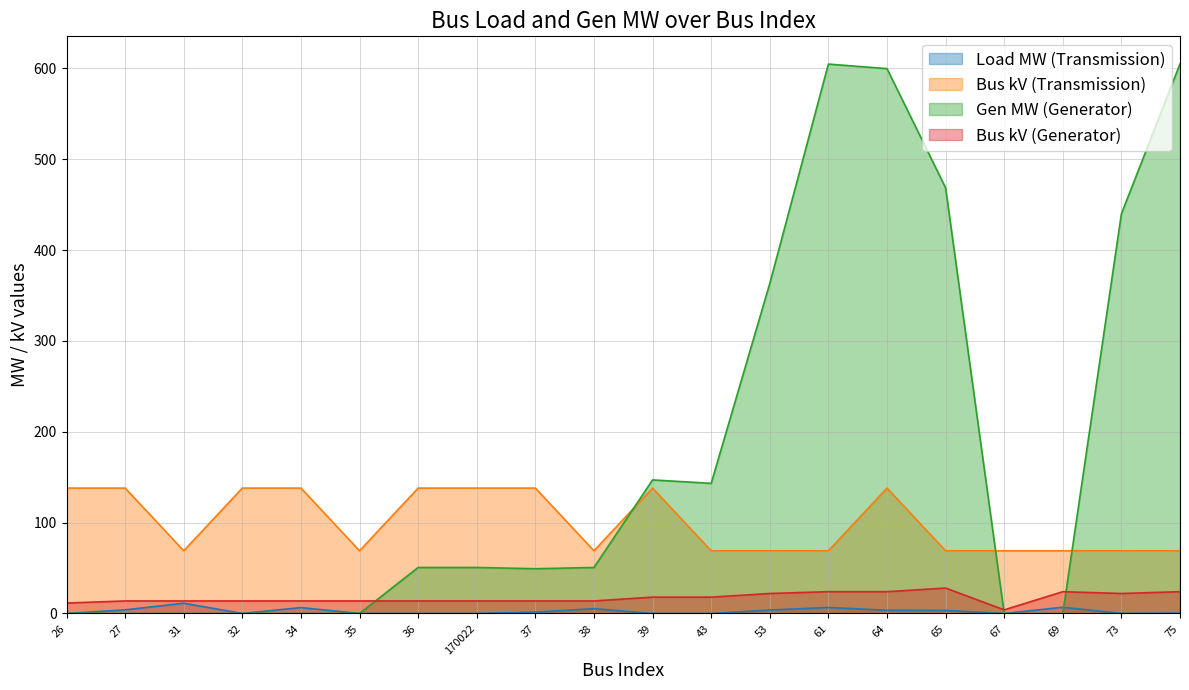

Between 32 and 65, which is larger?

65